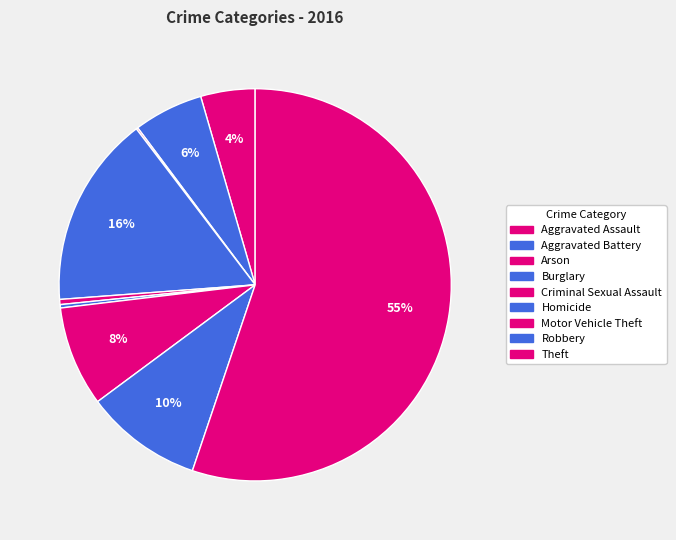

How many segments does this pie chart have?

9